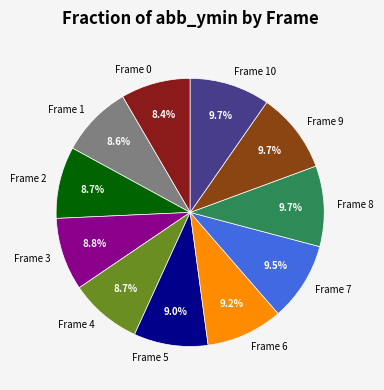

Combined, what portion of the pie is Frame 7 and Frame 10?

19.2%